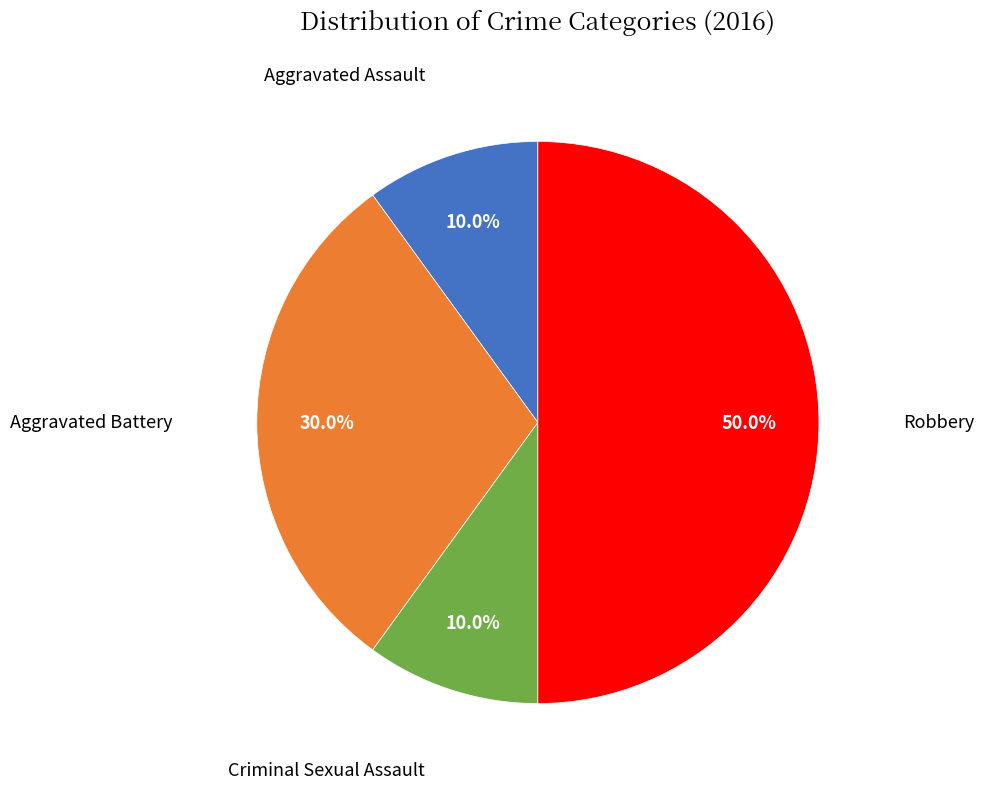

Count the number of slices in the pie.

4